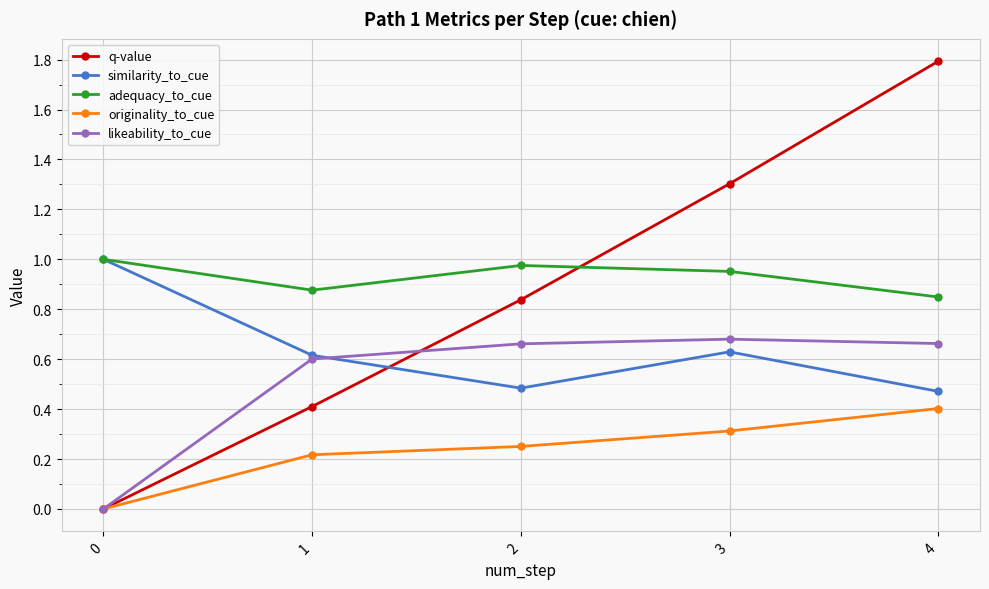

How many series are shown in this chart?

5